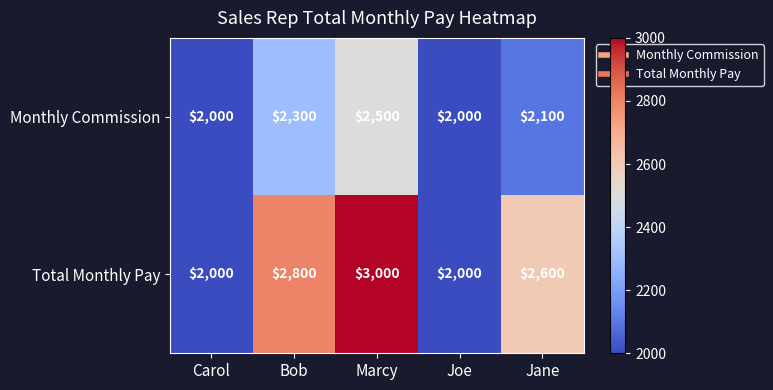

Which category has the highest value across all series?

Marcy